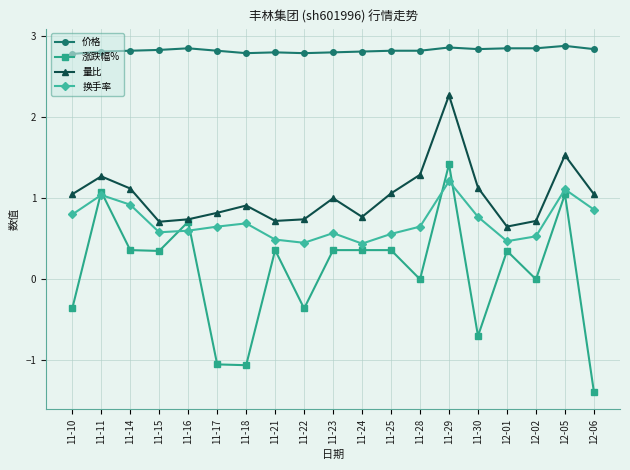

What is the difference between the highest and lowest values at 11-25?

2.5